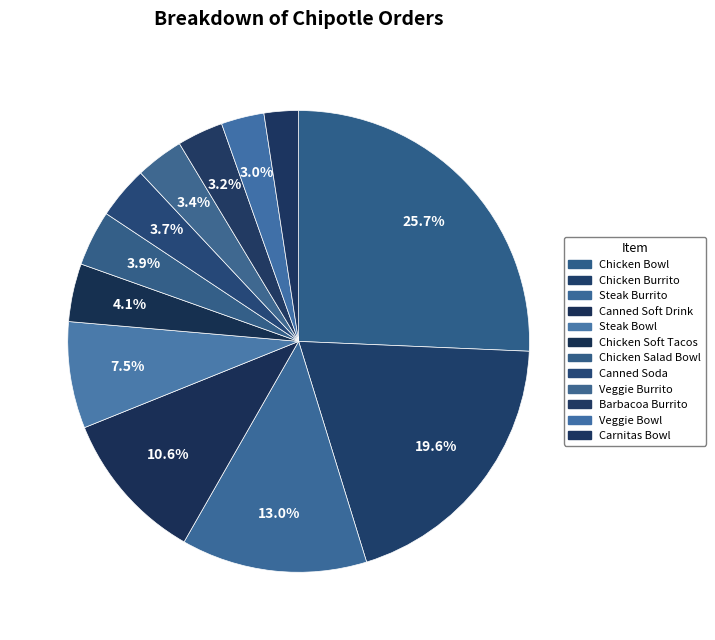

How many segments does this pie chart have?

12